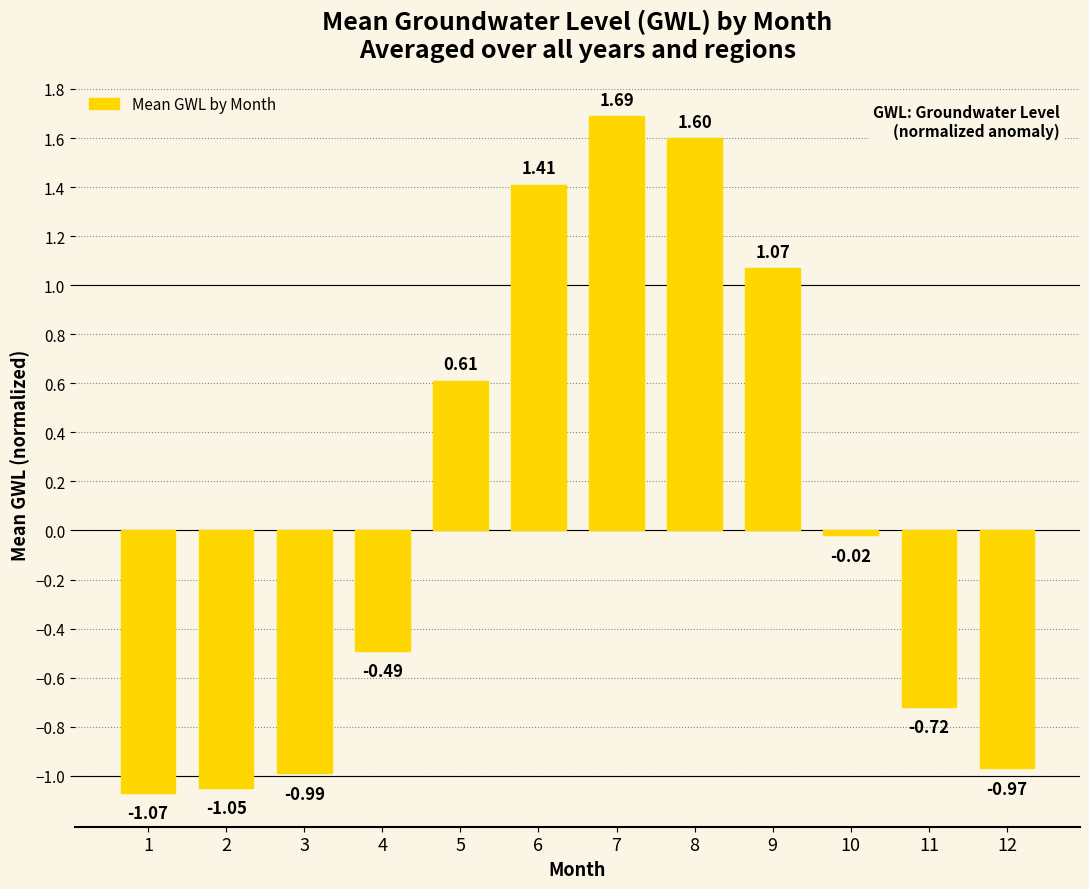

The chart shows a value of 1.7 at 9. True or false?

False